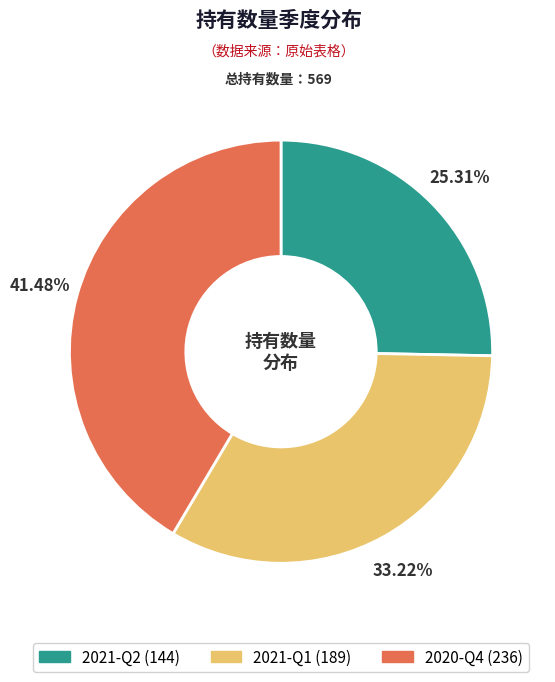

To the nearest percent, what portion does 2021-Q1 represent?

33%